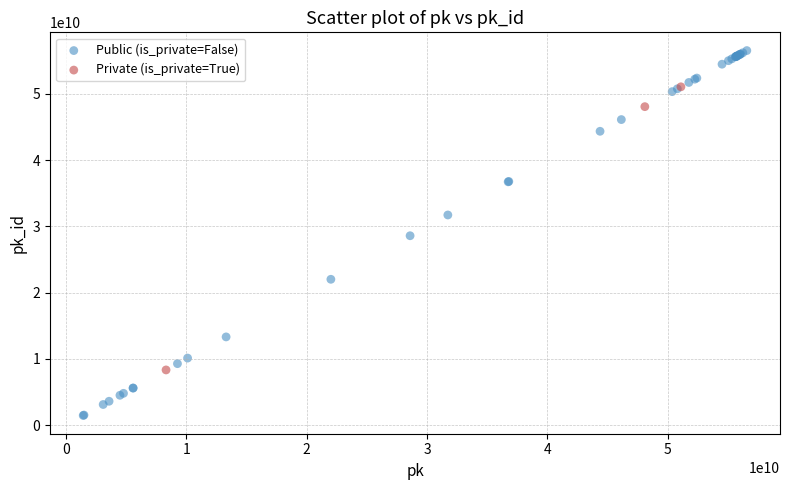

Which series reaches the maximum Y coordinate?

Public (is_private=False)